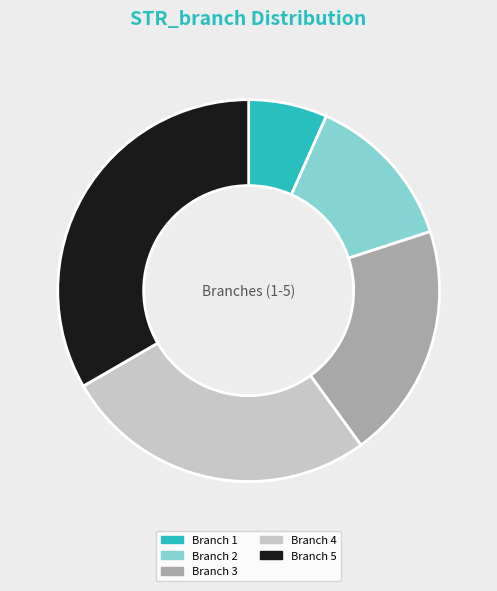

What is the smallest slice in the pie chart?

Branch 1